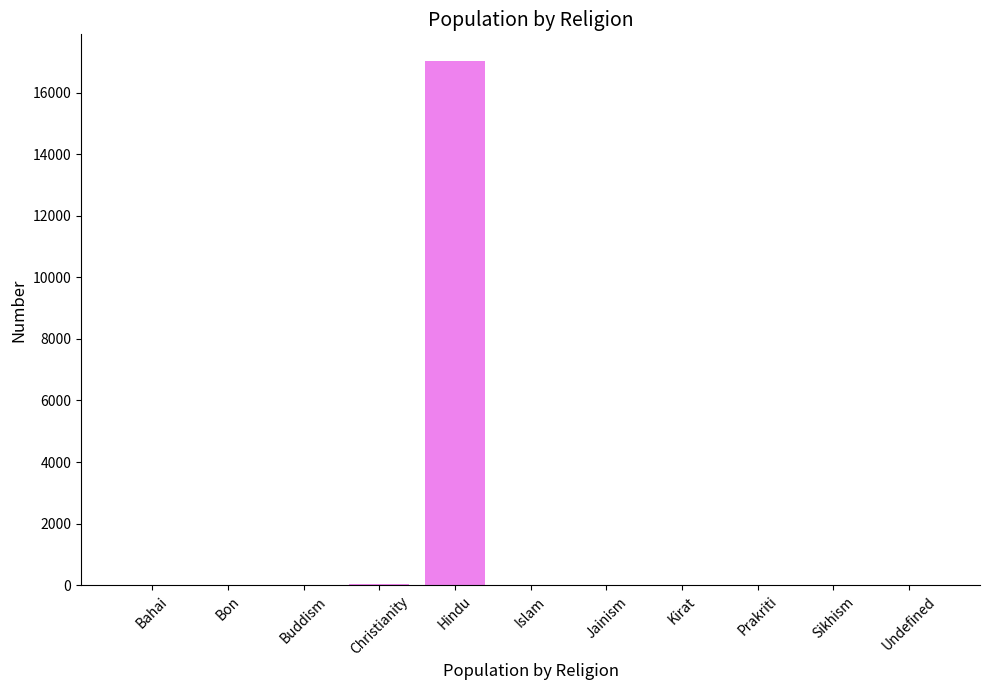

At which category does the chart reach its peak across all series?

Hindu